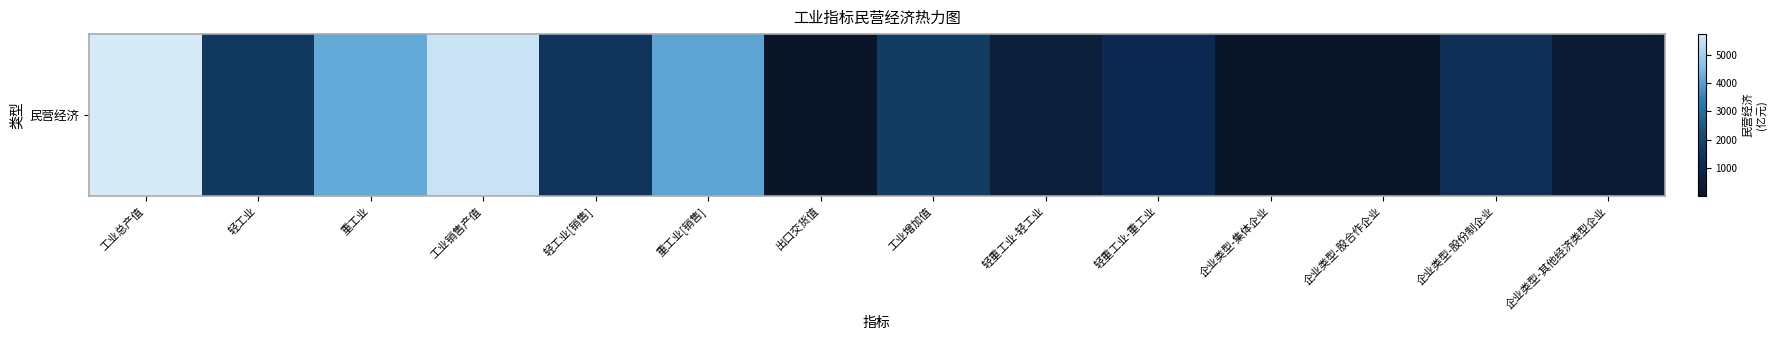

Is it true that the value at 工业销售产值 is 1139.9?

False